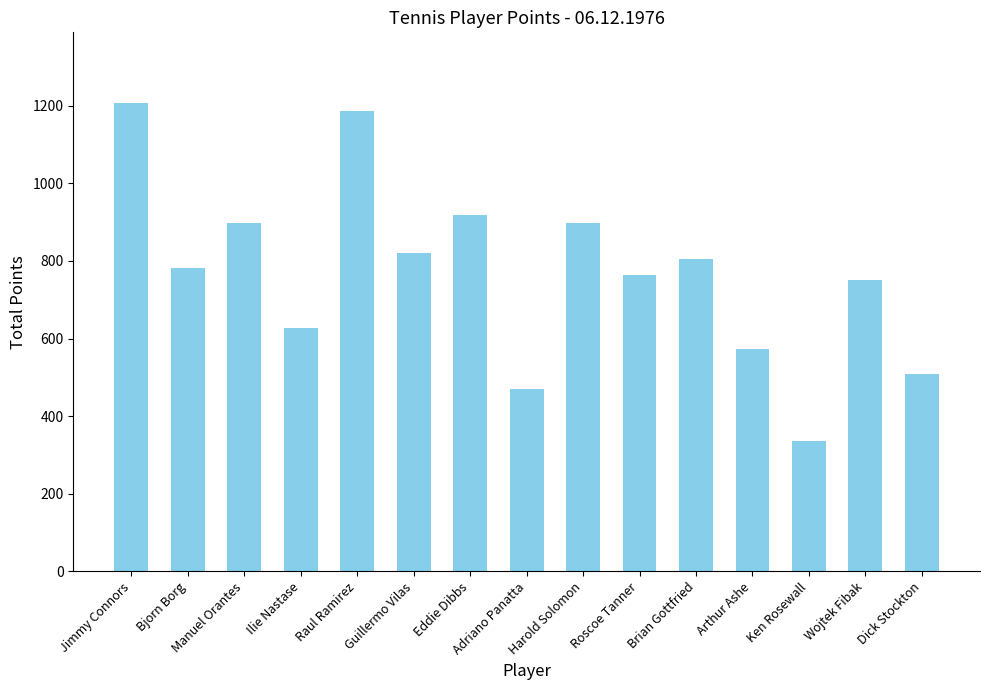

What is the difference between the maximum and minimum values?

871